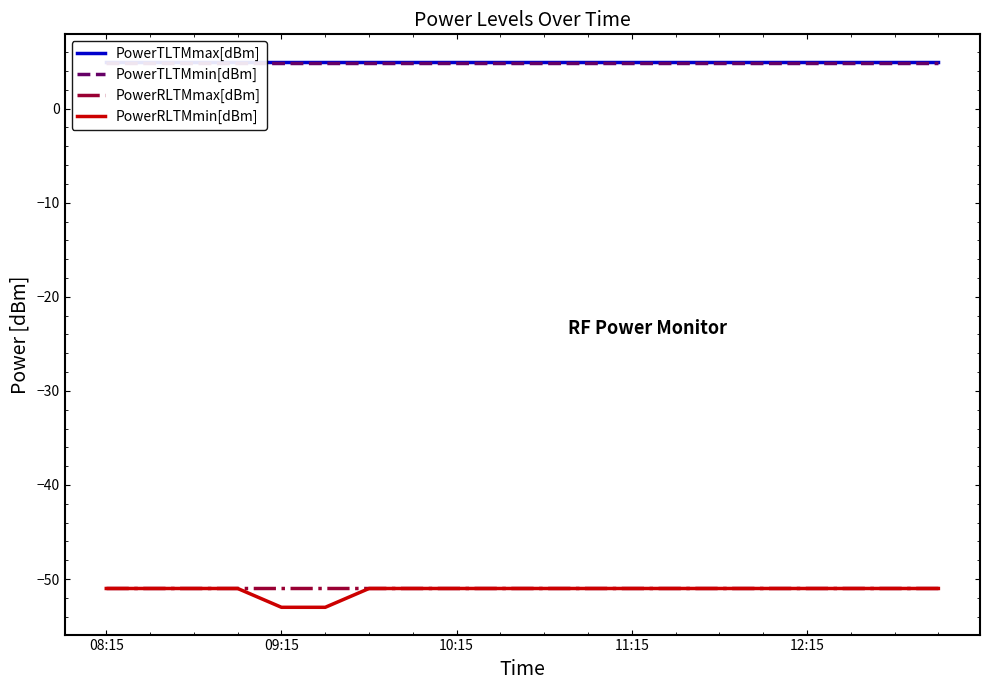

The value of PowerRLTMmax[dBm] at 12:15 is -23. True or false?

False